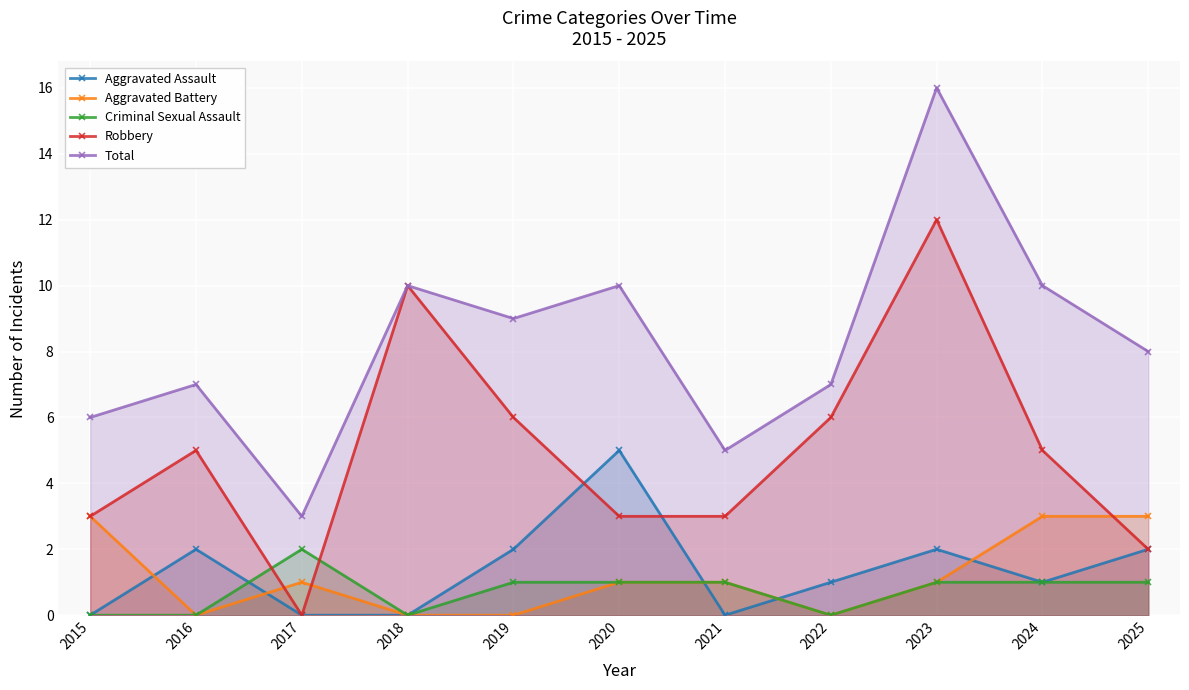

What value does the Aggravated Assault series have at 2020?

5